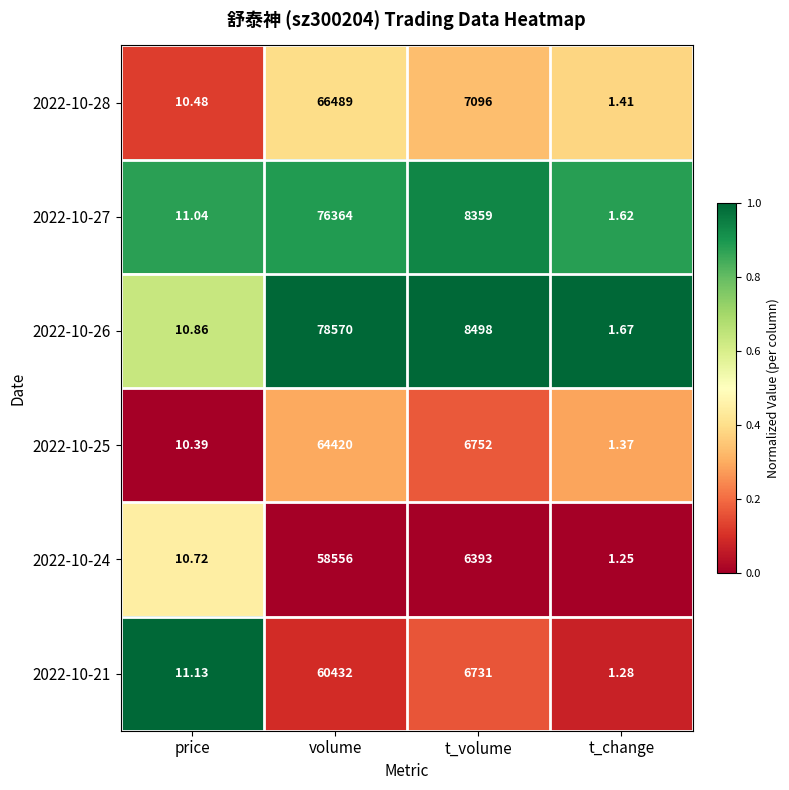

At which label does 2022-10-27 reach its minimum?

t_change